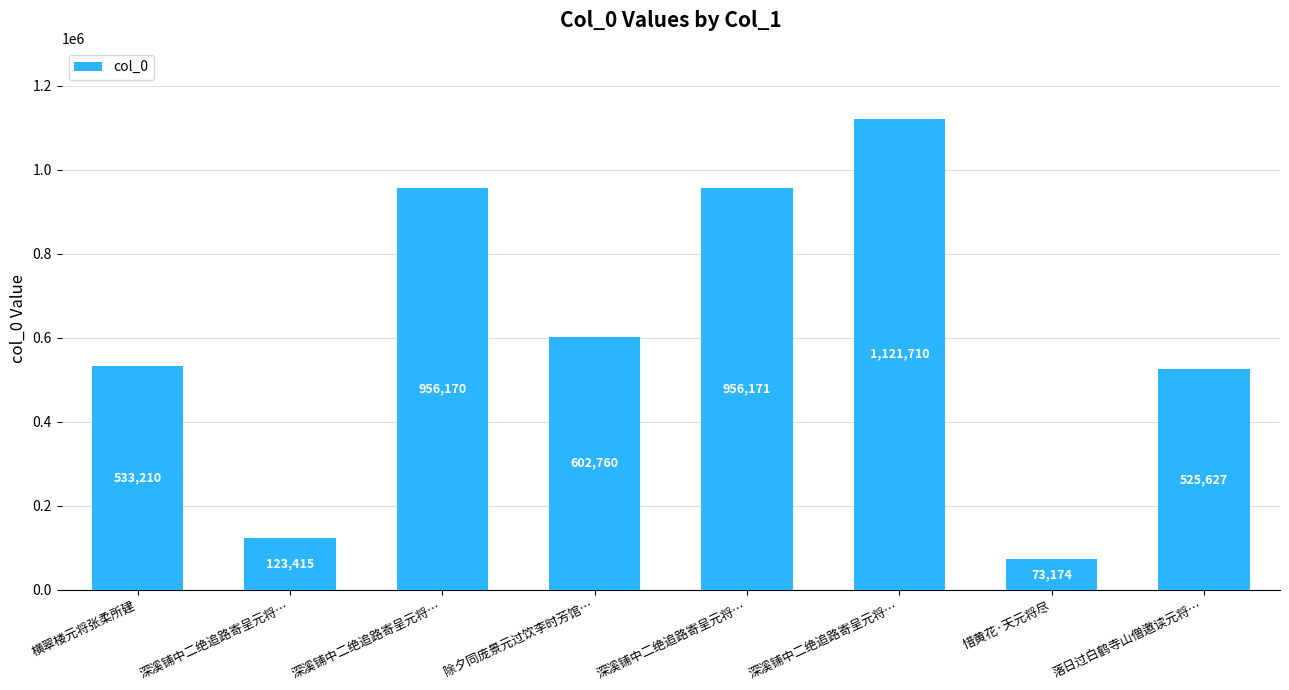

How many data points are less than 602760?

4